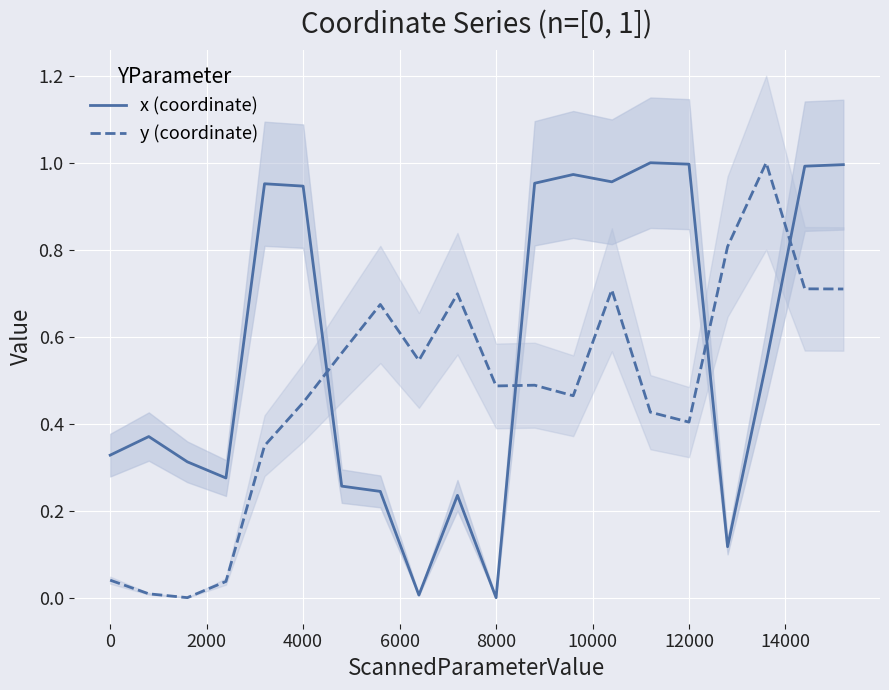

Rank the series by their maximum value, from lowest to highest.

x (coordinate), y (coordinate)